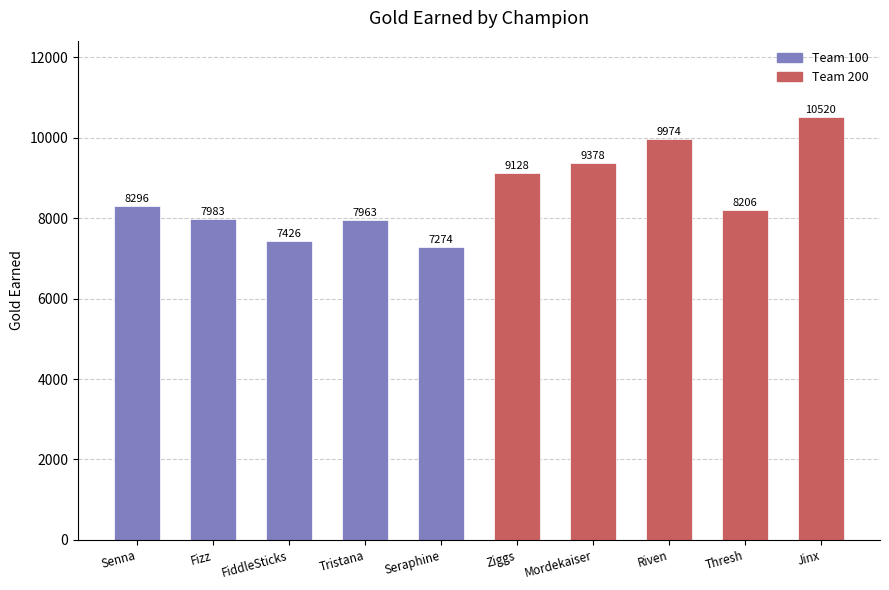

What is the maximum value shown in the chart?

10520